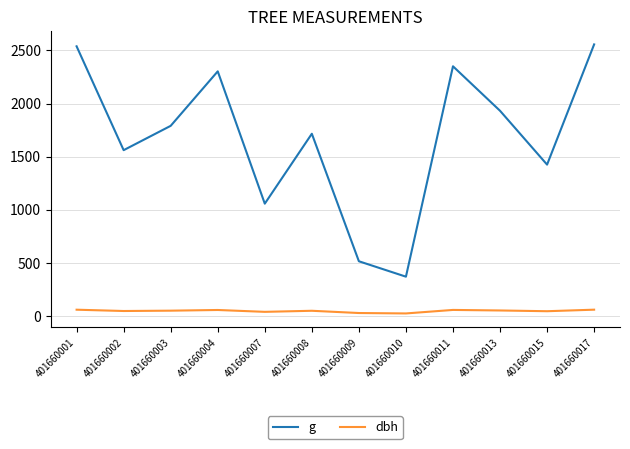

Which series has the largest total across all categories?

g